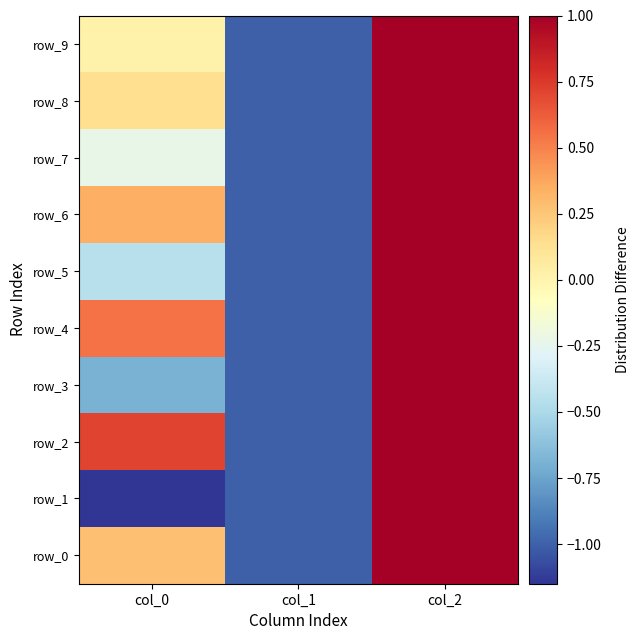

True or false: row_6 has a value of 1.0 at col_2.

True